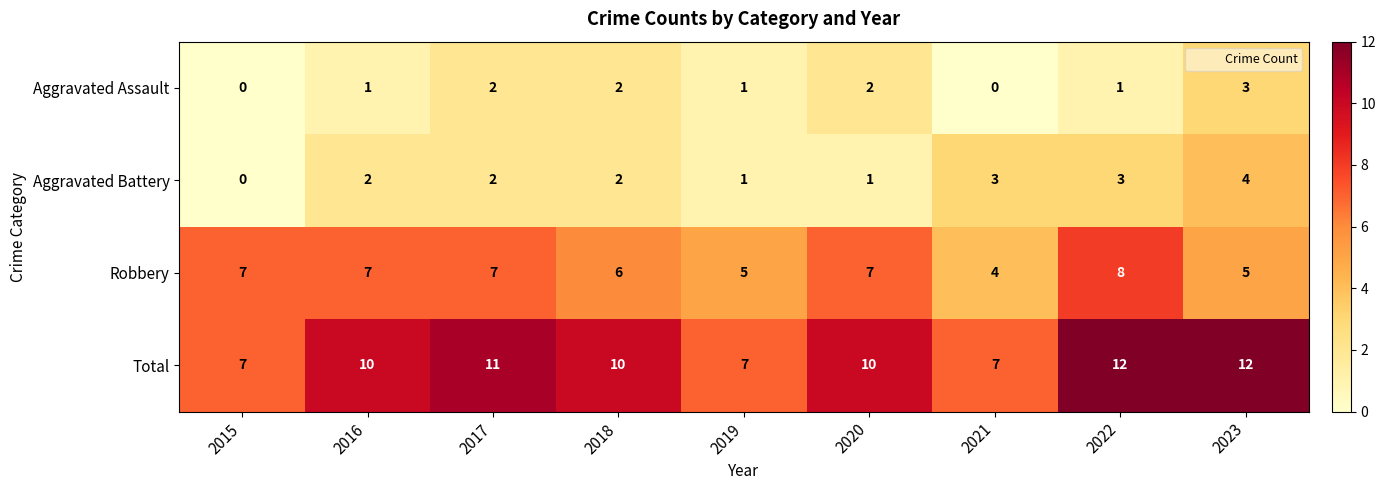

Rank the series by their maximum value, from lowest to highest.

Aggravated Assault, Aggravated Battery, Robbery, Total